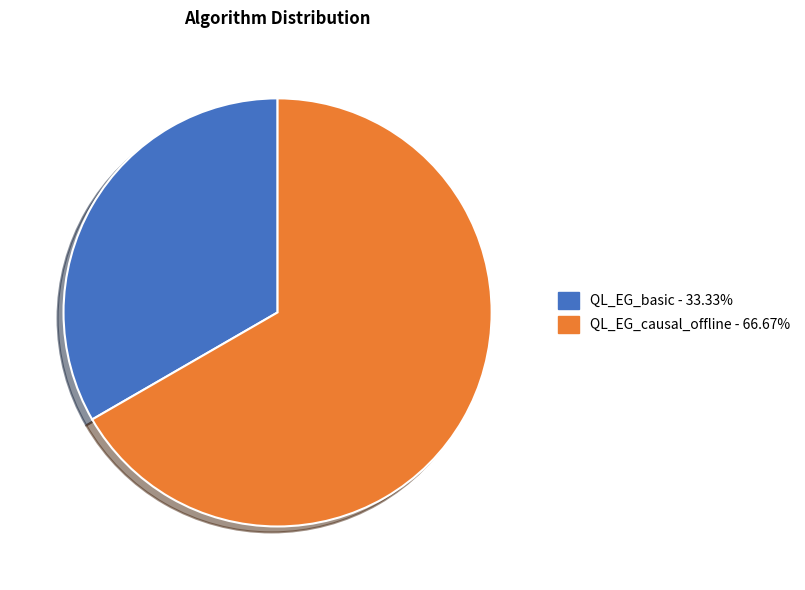

Do QL_EG_causal_offline and QL_EG_basic together represent more than half of the pie?

Yes